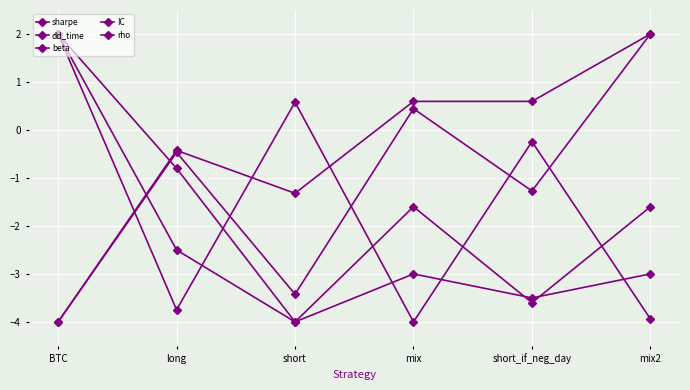

What is the difference between the maximum and minimum values in the dd_time series?

6.0